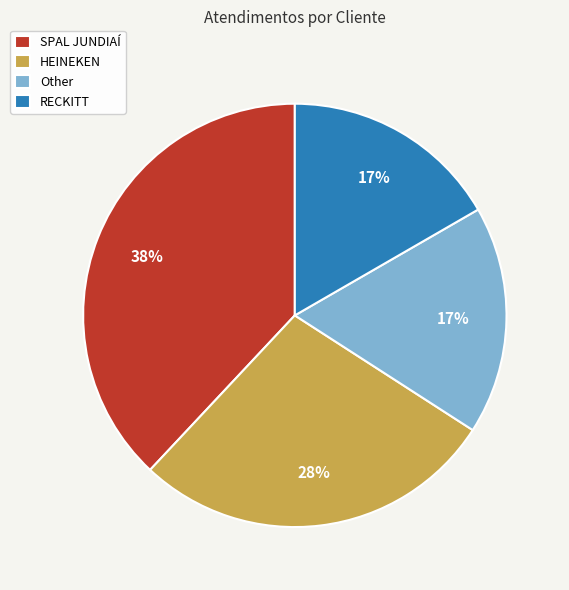

What is the ratio of the value at Other to the value at RECKITT?

1.0